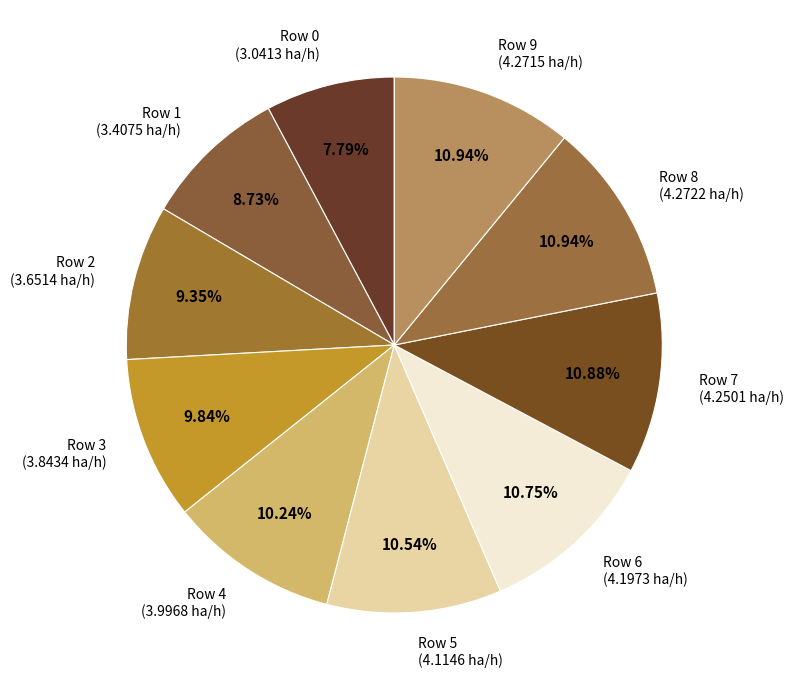

How many slices are in this pie chart?

10